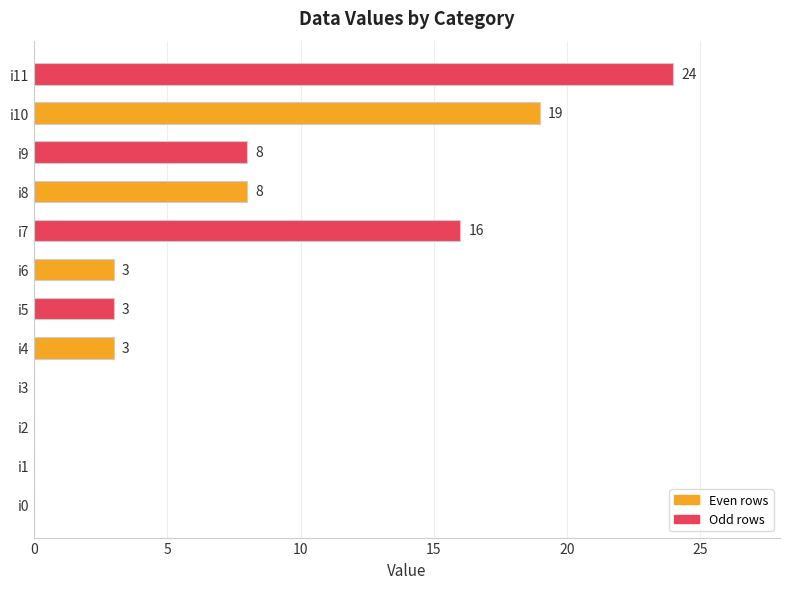

What is the change in value from i2 to i11?

+24